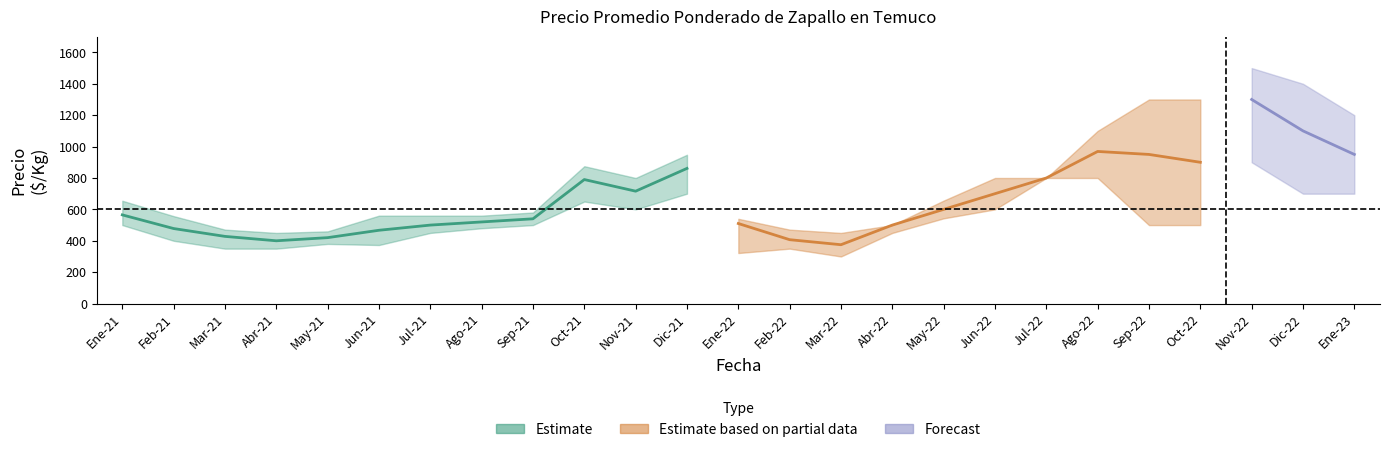

Count the number of data series in this chart.

3